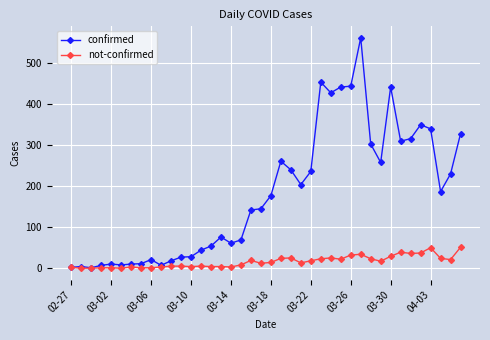

List the series in order of their peak value, highest first.

confirmed, not-confirmed